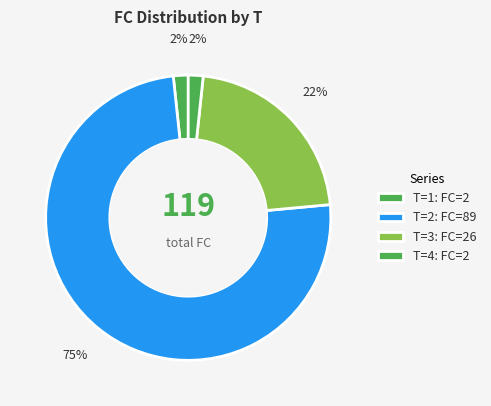

How many slices are in this pie chart?

4